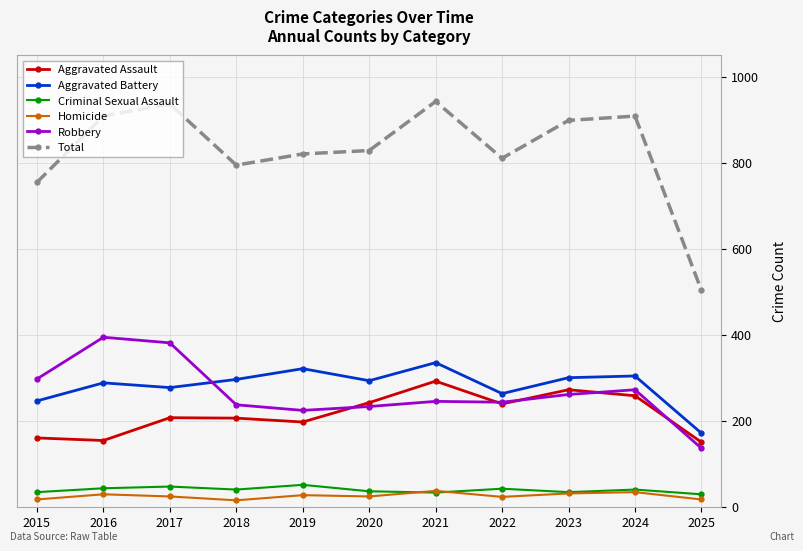

What is the difference between the Total values at 2022 and 2019?

10